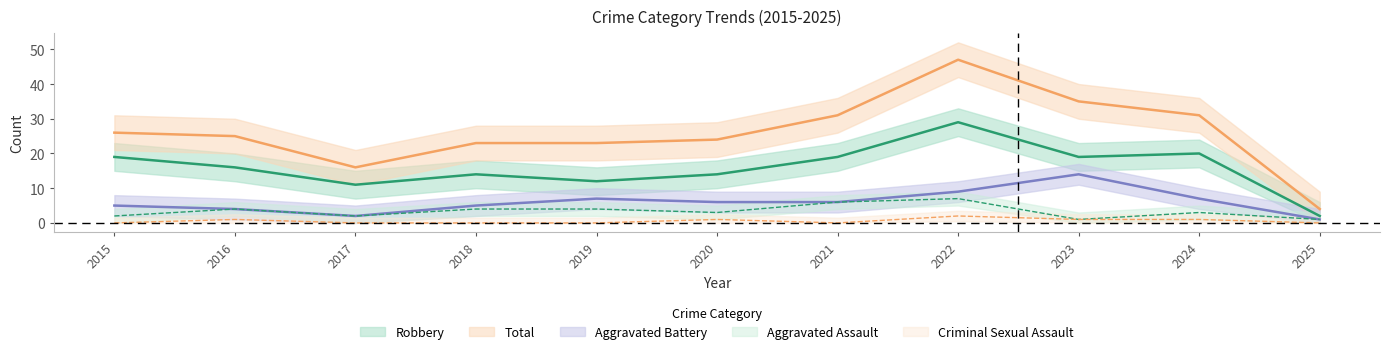

In Criminal Sexual Assault, how many points are lower than both neighbors (excluding endpoints)?

1